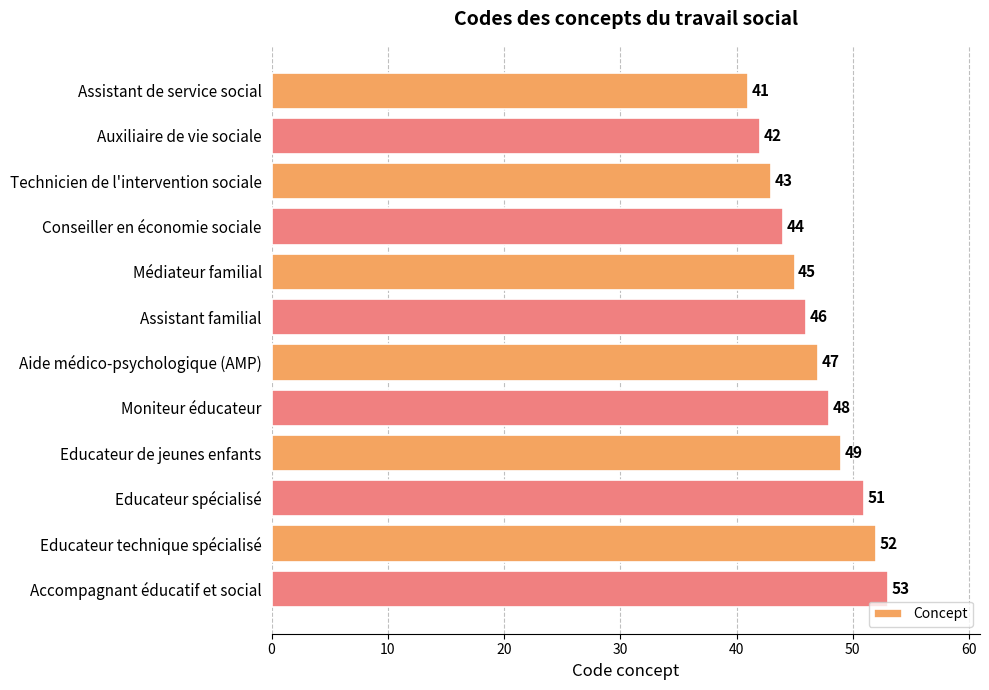

The chart shows a value of 68 at Technicien de l'intervention sociale. True or false?

False